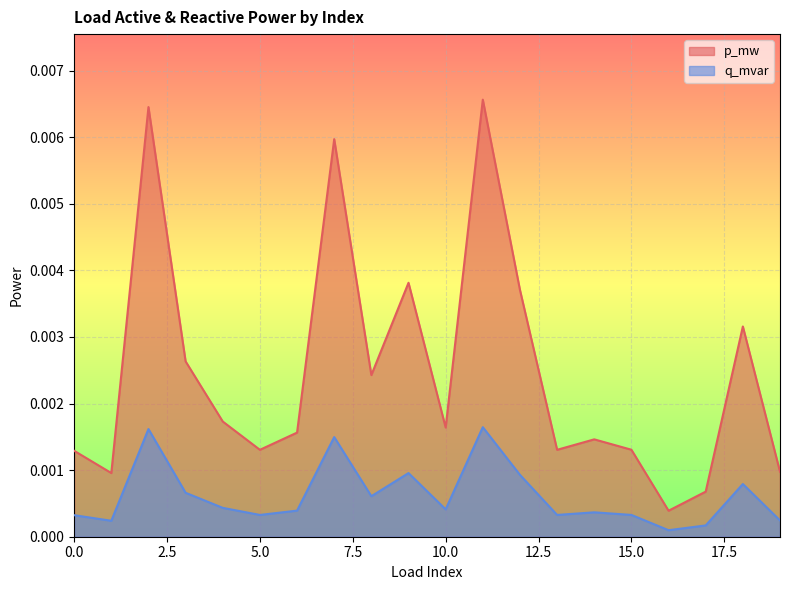

Which category has the highest value across all series?

11